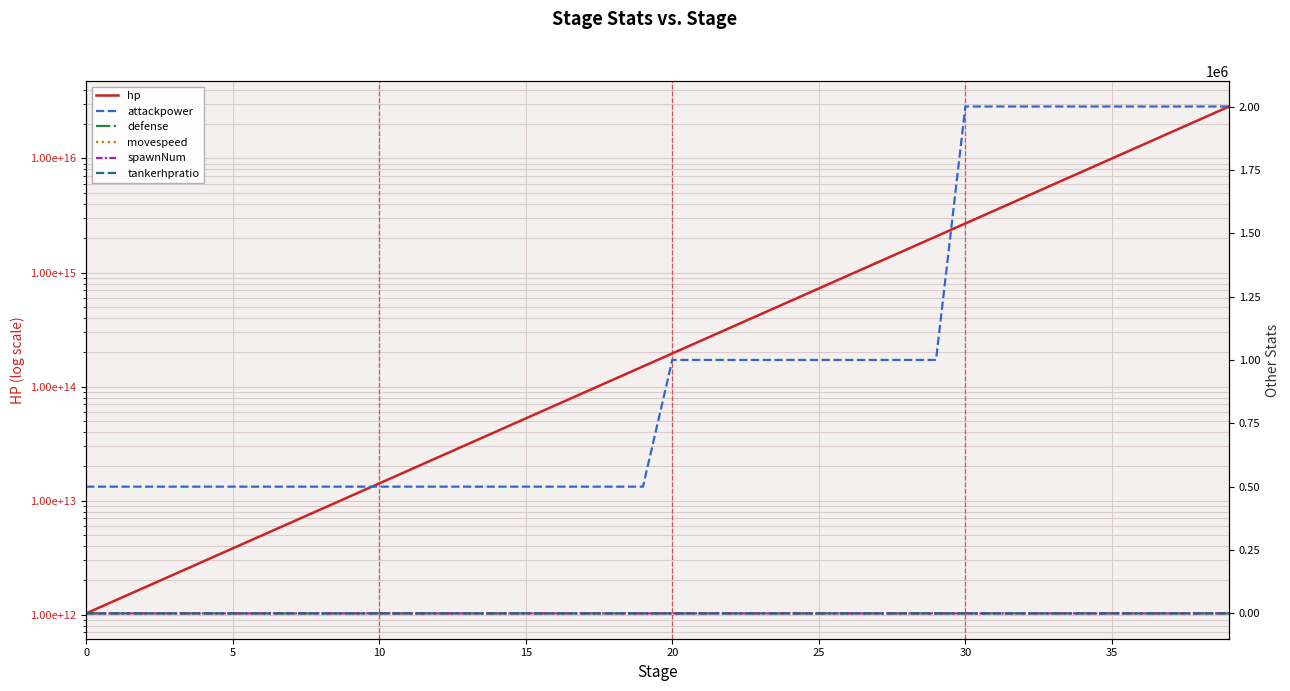

At which category is the sum across all series the highest?

39